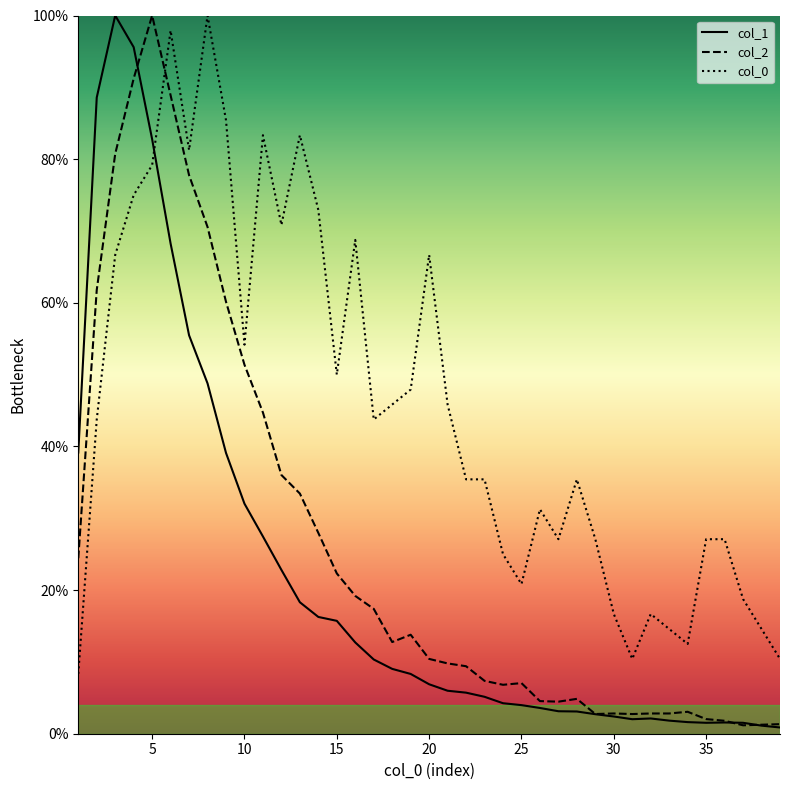

What is the total value across all series at 5?

261.9